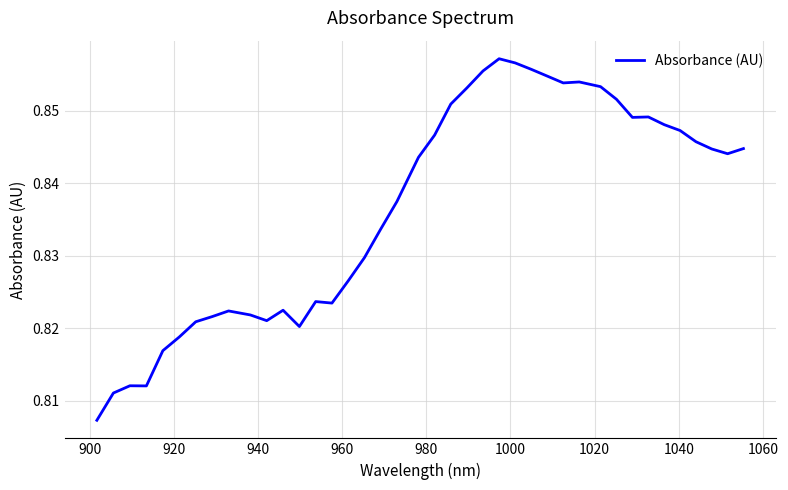

Does the chart display data point markers on the line(s)?

No